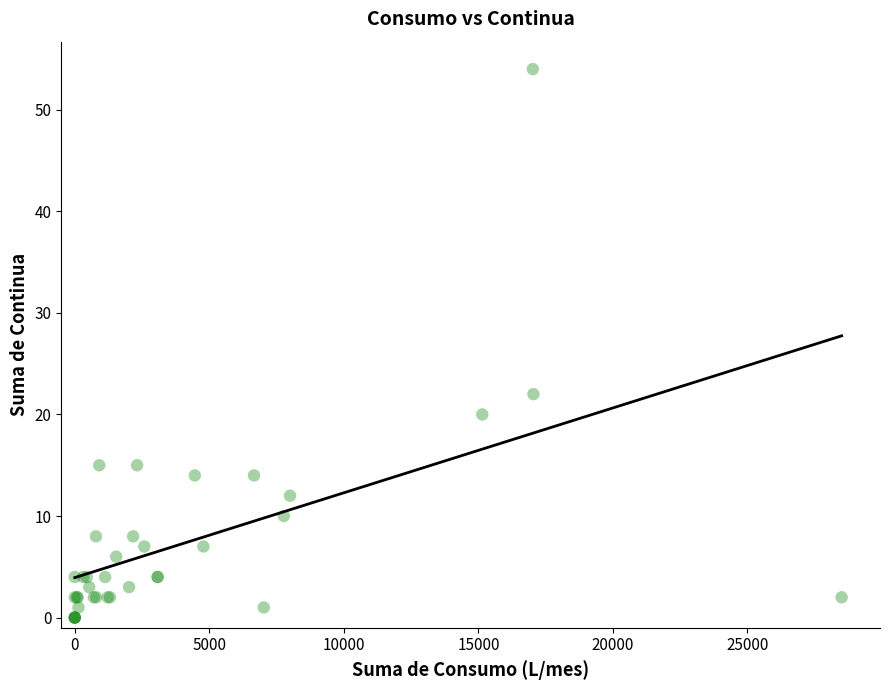

What Y value in the scatter plot is closest to 27?

22